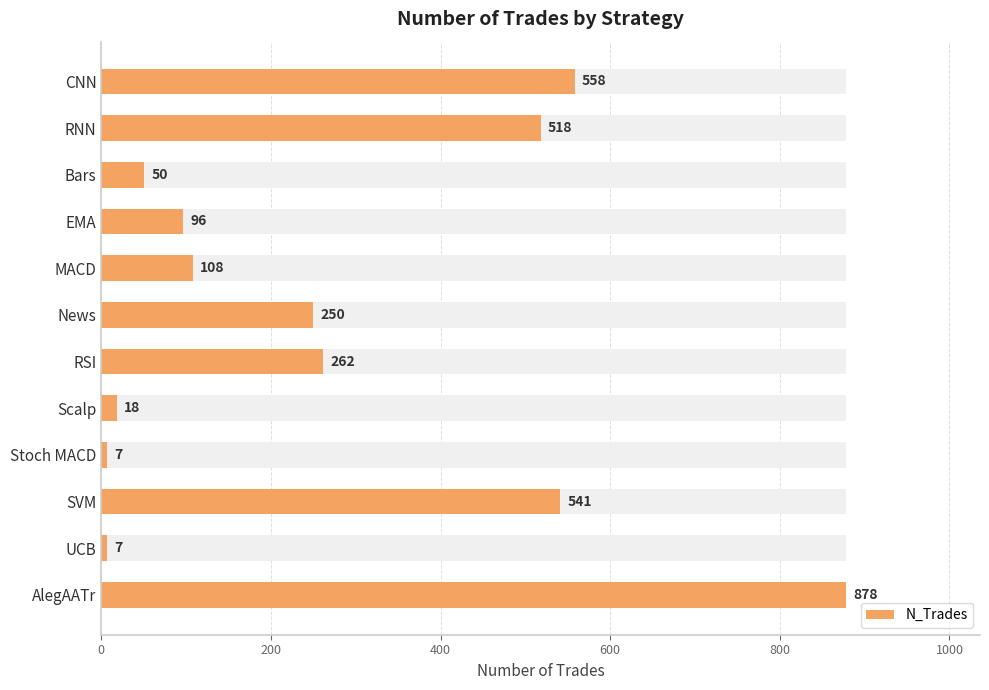

Which has a higher value, MACD or EMA?

MACD